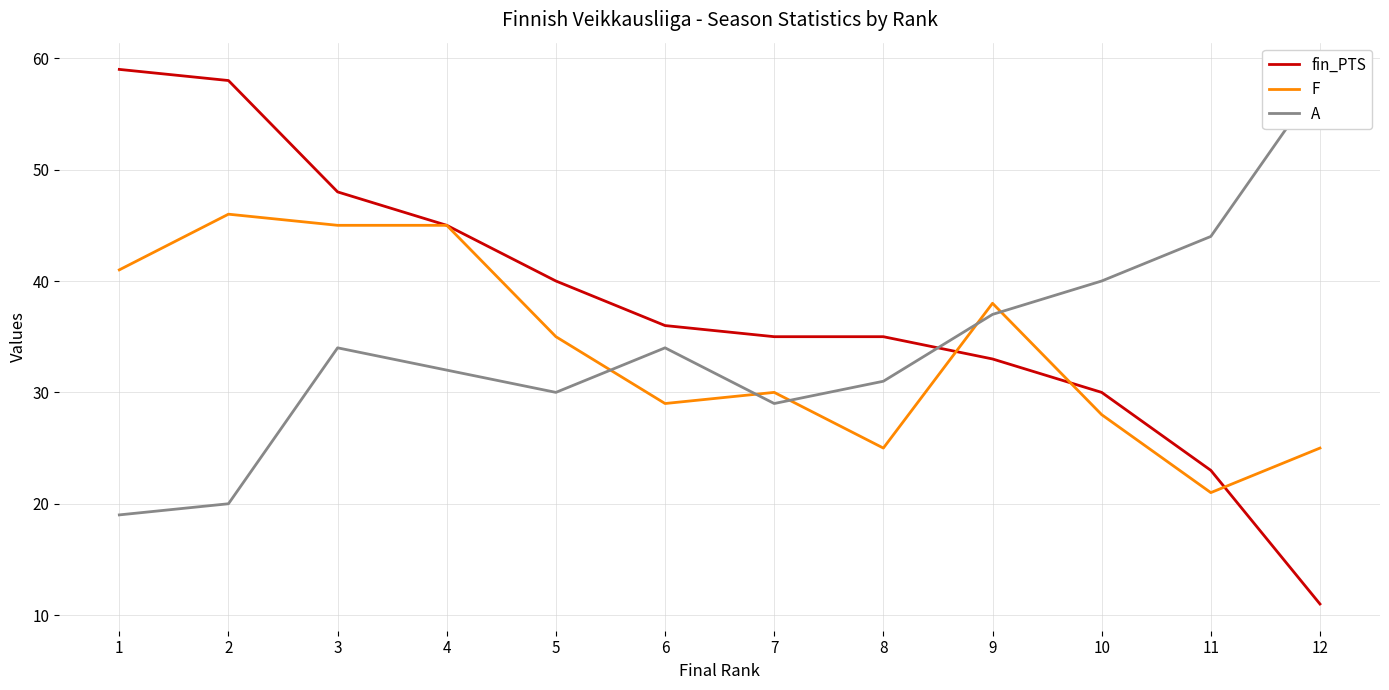

How many data points does each series have?

12